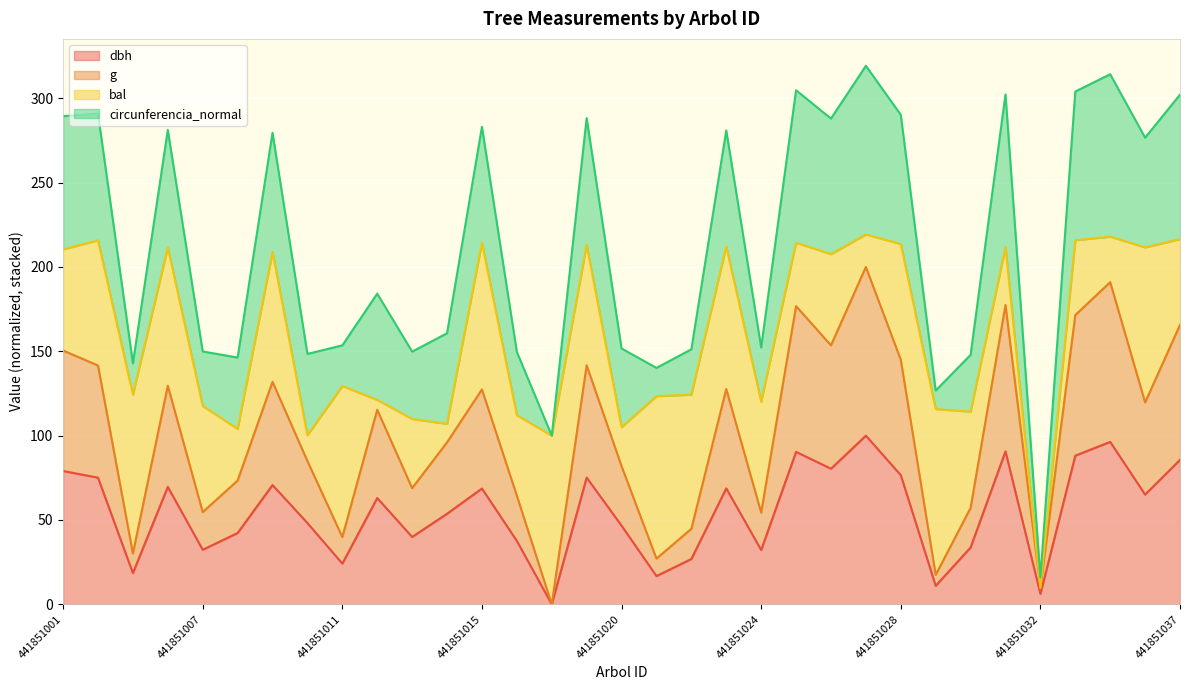

What is the difference between the second highest and second lowest values in the g series?

181.3